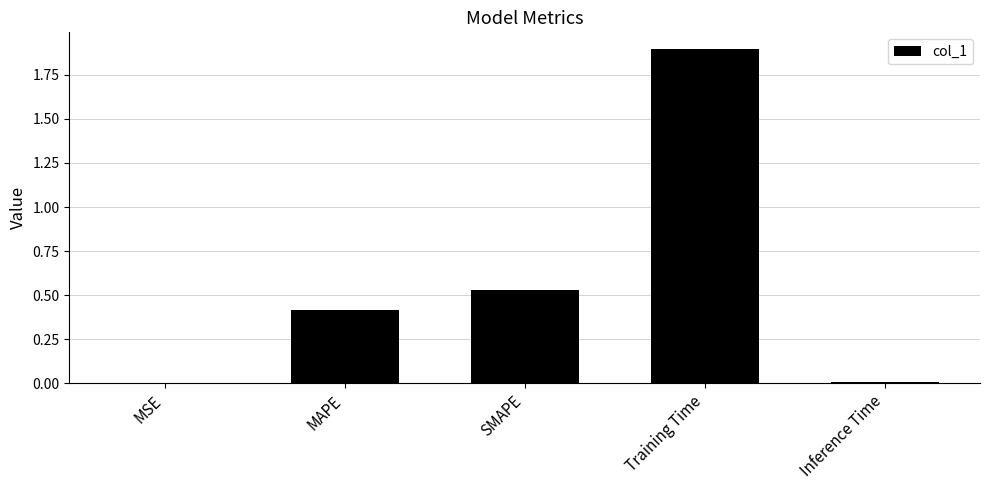

What is the sum of all values?

2.9